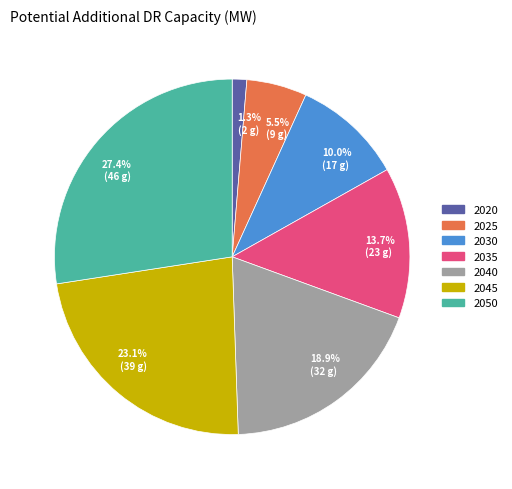

Is there any slice that represents more than half of the pie?

No